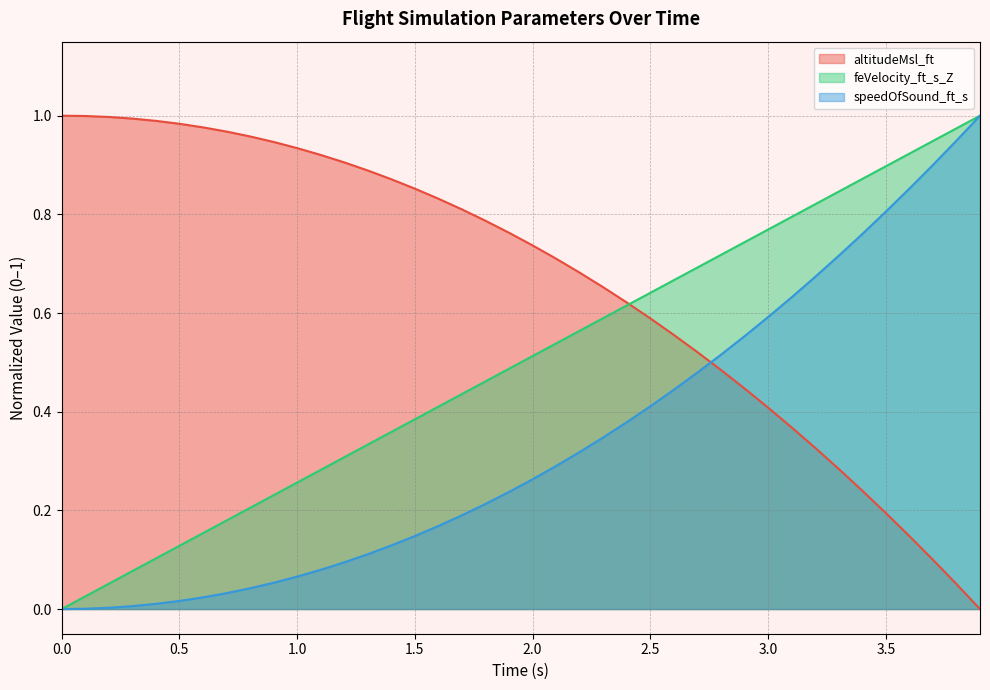

Reading left to right, transcribe all the data shown in this chart.

altitudeMsl_ft: 0.0=1.0	0.1=1.0	0.2=1.0	0.3=1.0	0.4=1.0	0.5=1.0	0.6=1.0	0.7=1.0	0.8=1.0	0.9=0.9	1.0=0.9	1.1=0.9	1.2=0.9	1.3=0.9	1.4=0.9	1.5=0.9	1.6=0.8	1.7=0.8	1.8=0.8	1.9=0.8	2.0=0.7	2.1=0.7	2.2=0.7	2.3=0.7	2.4=0.6	2.5=0.6	2.6=0.6	2.7=0.5	2.8=0.5	2.9=0.4	3.0=0.4	3.1=0.4	3.2=0.3	3.3=0.3	3.4=0.2	3.5=0.2	3.6=0.1	3.7=0.1	3.8=0.1	3.9=0.0
feVelocity_ft_s_Z: 0.0=0.0	0.1=0.0	0.2=0.1	0.3=0.1	0.4=0.1	0.5=0.1	0.6=0.2	0.7=0.2	0.8=0.2	0.9=0.2	1.0=0.3	1.1=0.3	1.2=0.3	1.3=0.3	1.4=0.4	1.5=0.4	1.6=0.4	1.7=0.4	1.8=0.5	1.9=0.5	2.0=0.5	2.1=0.5	2.2=0.6	2.3=0.6	2.4=0.6	2.5=0.6	2.6=0.7	2.7=0.7	2.8=0.7	2.9=0.7	3.0=0.8	3.1=0.8	3.2=0.8	3.3=0.8	3.4=0.9	3.5=0.9	3.6=0.9	3.7=0.9	3.8=1.0	3.9=1.0
speedOfSound_ft_s: 0.0=0.0	0.1=0.0	0.2=0.0	0.3=0.0	0.4=0.0	0.5=0.0	0.6=0.0	0.7=0.0	0.8=0.0	0.9=0.1	1.0=0.1	1.1=0.1	1.2=0.1	1.3=0.1	1.4=0.1	1.5=0.1	1.6=0.2	1.7=0.2	1.8=0.2	1.9=0.2	2.0=0.3	2.1=0.3	2.2=0.3	2.3=0.3	2.4=0.4	2.5=0.4	2.6=0.4	2.7=0.5	2.8=0.5	2.9=0.6	3.0=0.6	3.1=0.6	3.2=0.7	3.3=0.7	3.4=0.8	3.5=0.8	3.6=0.9	3.7=0.9	3.8=0.9	3.9=1.0